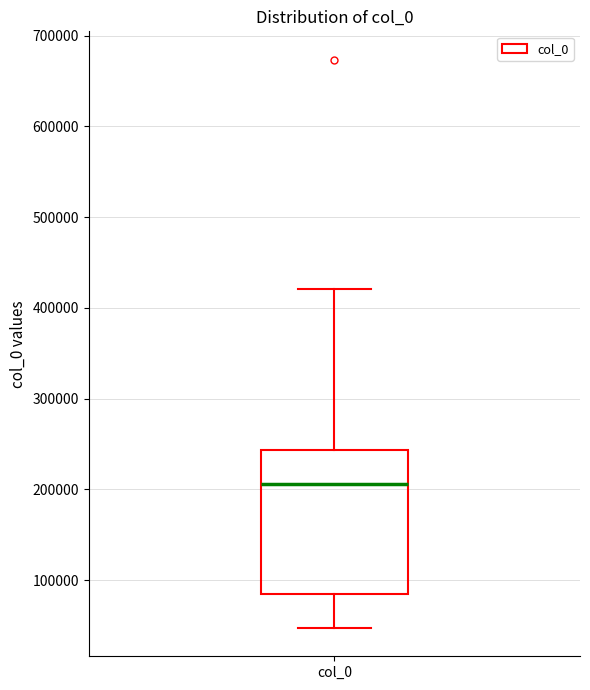

Transcribe this box plot: give where the median line is, the range the box spans, and where the two whiskers end, as read against the y-axis. The values are not printed on the chart, so give them approximately, as read against the axis.

median 210000, box 80000 to 240000, whiskers 50000 to 420000